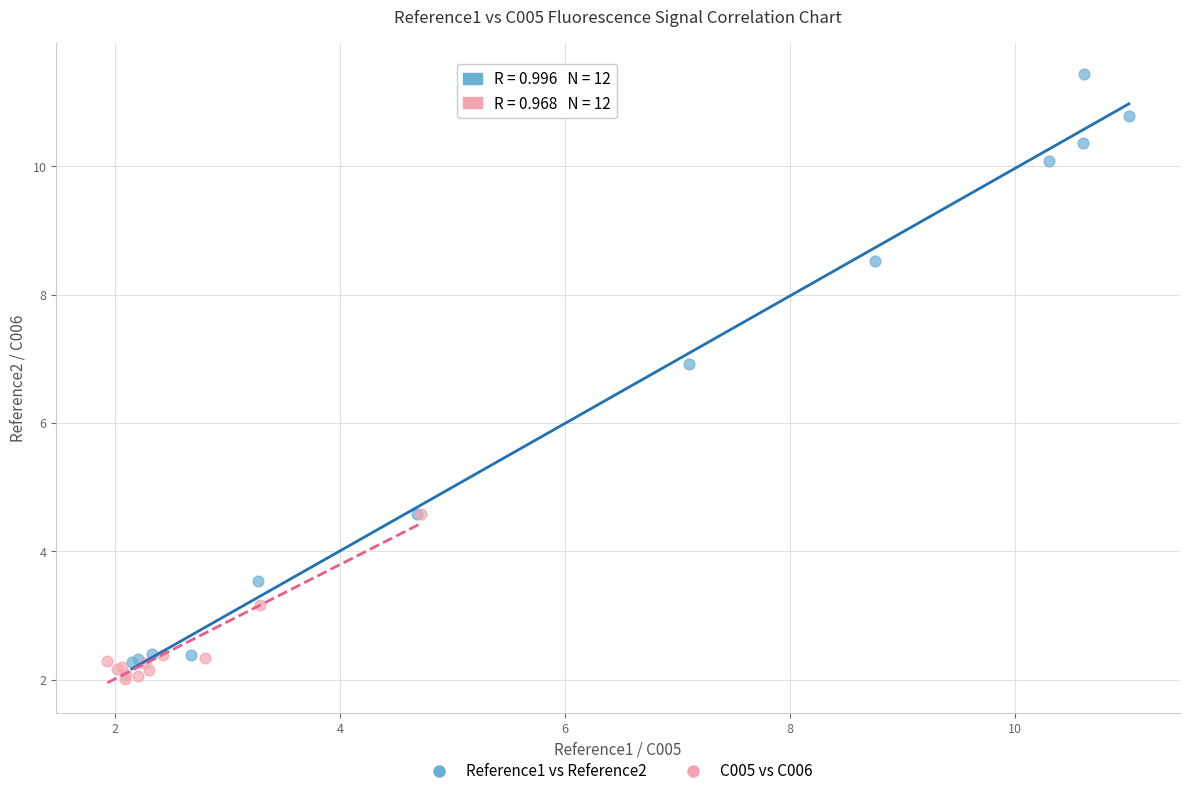

Which series contains the highest Y value?

Reference1 vs Reference2